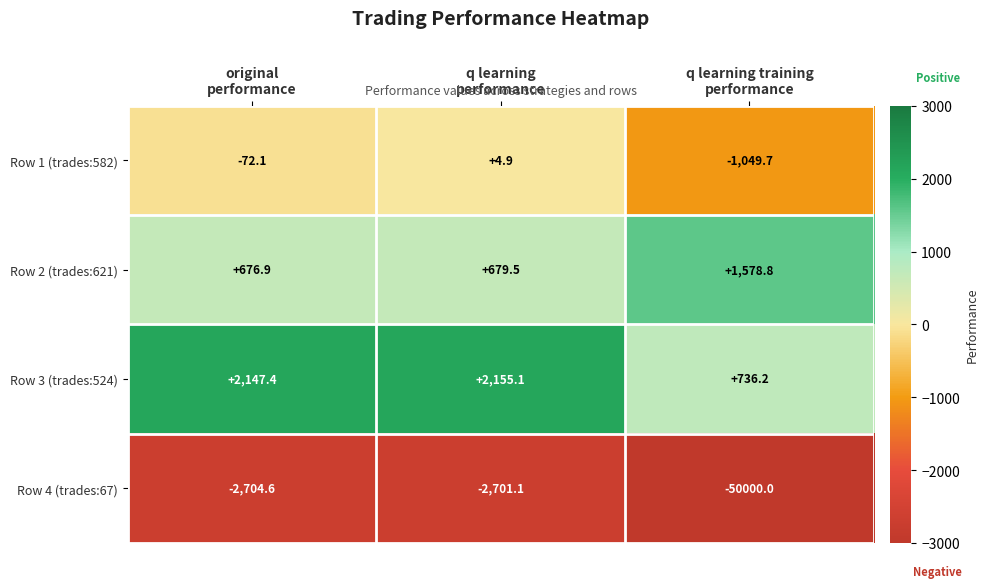

Which series has the widest spread of values?

Row 4 (trades:67)